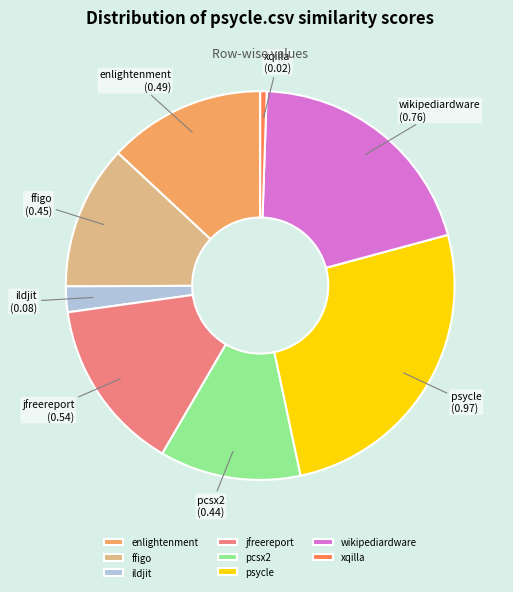

Is it true that xqilla is 1% of the pie?

True